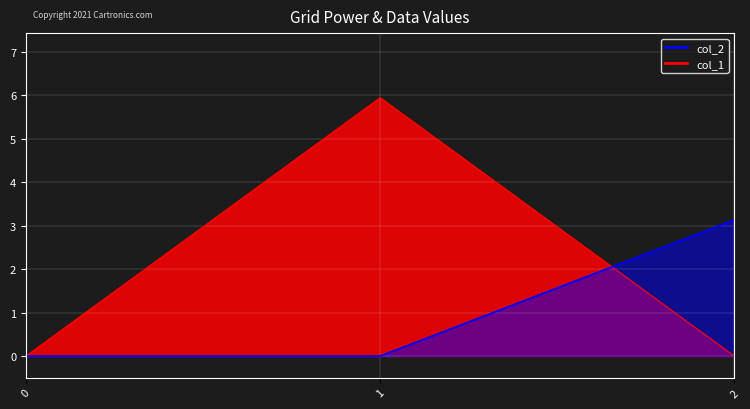

Between 2 and 1, which is larger?

1